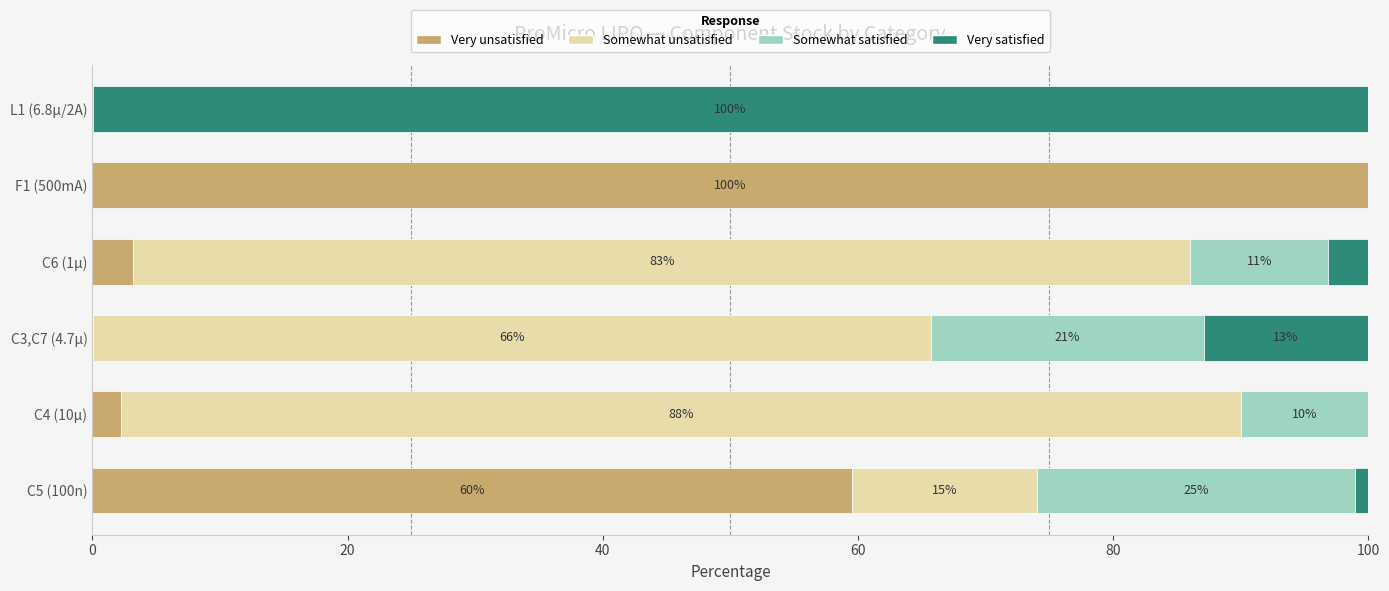

Which category has the highest value in the Very unsatisfied series?

F1 (500mA)